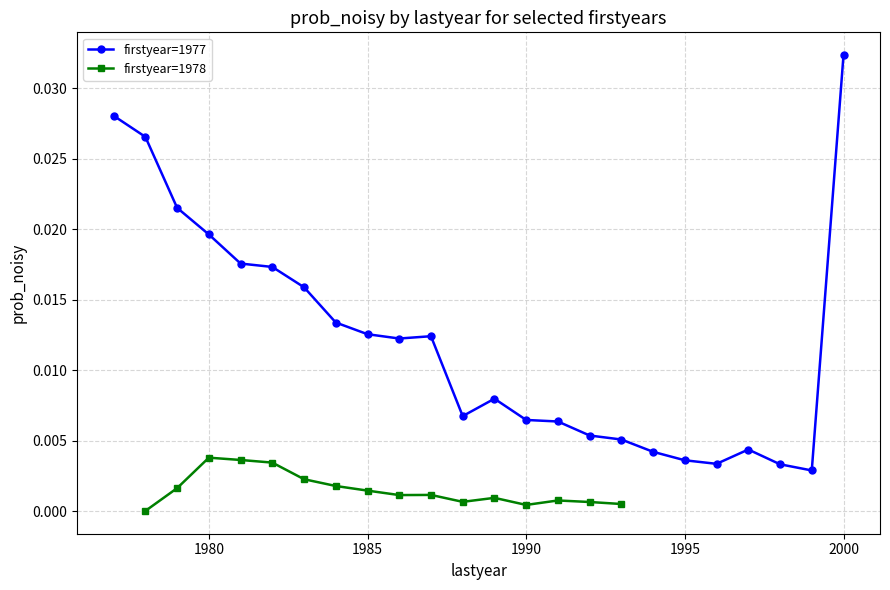

Which category has the highest value in the firstyear=1977 series?

2000